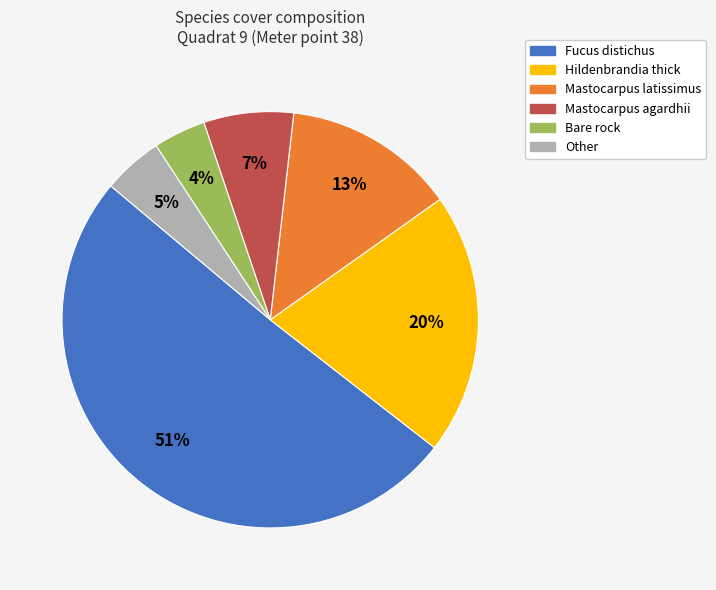

How many segments does this pie chart have?

6